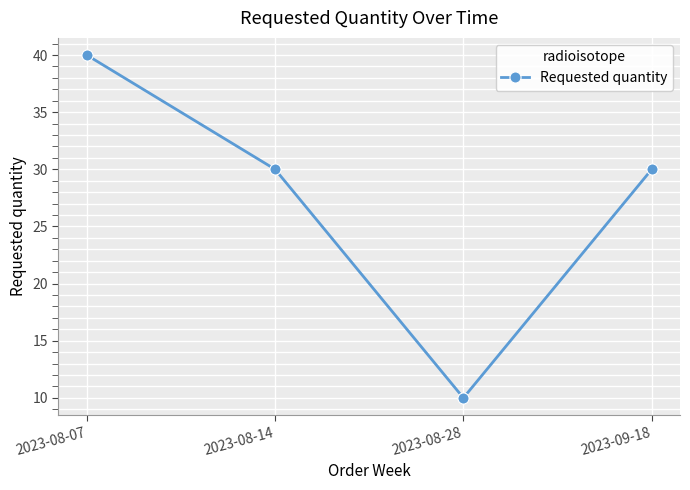

Which category has the lowest value across all series?

2023-08-28